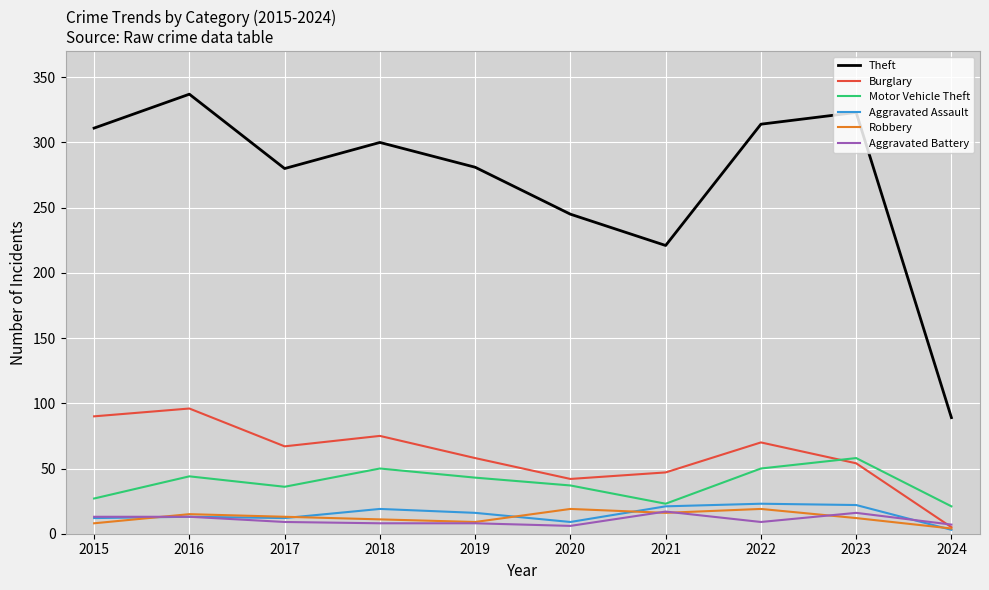

What is the greatest value displayed?

337